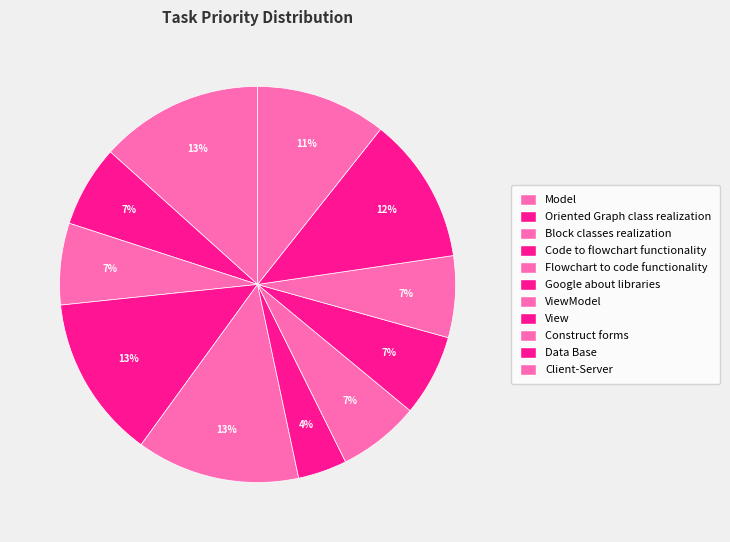

The Oriented Graph class realization slice represents 18% of the pie. True or false?

False